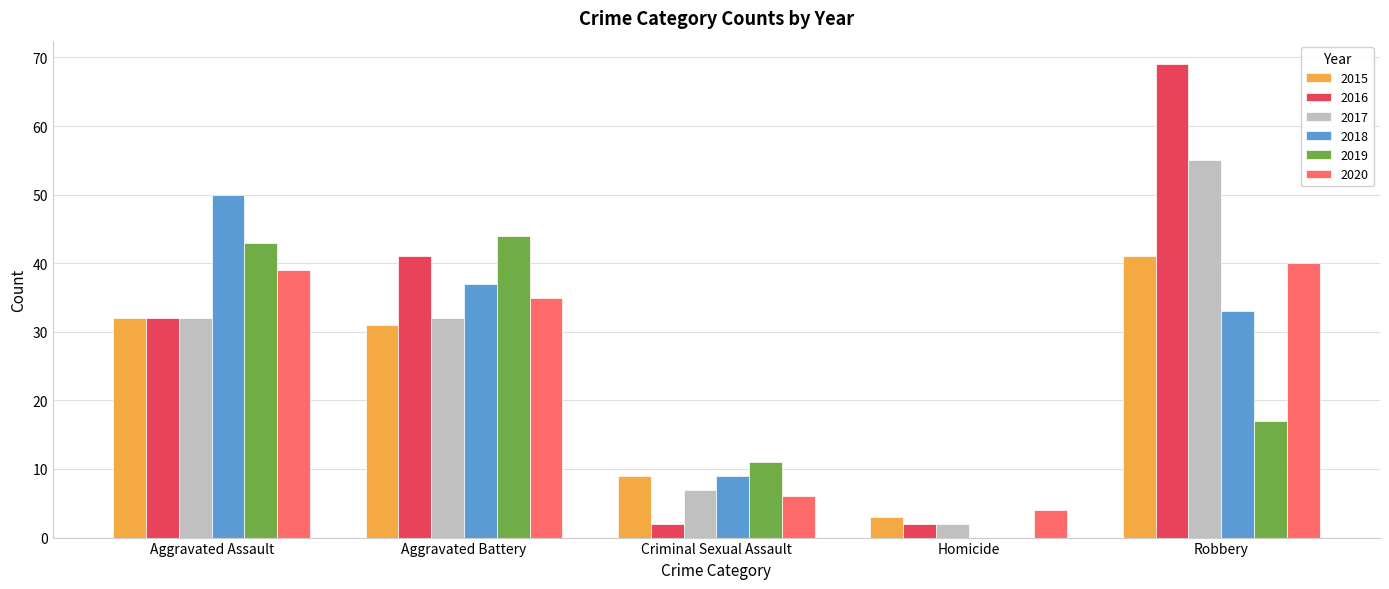

The value of 2016 at Robbery is 124. True or false?

False